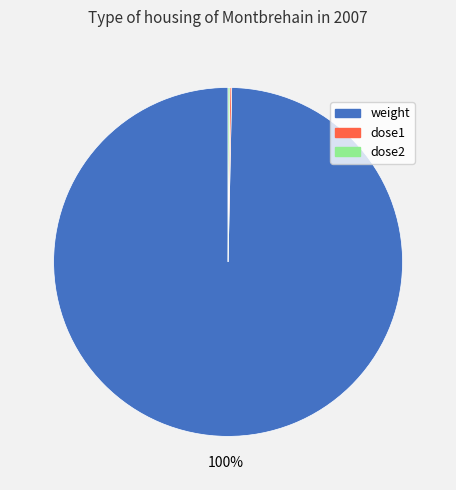

Which slice is the largest?

weight